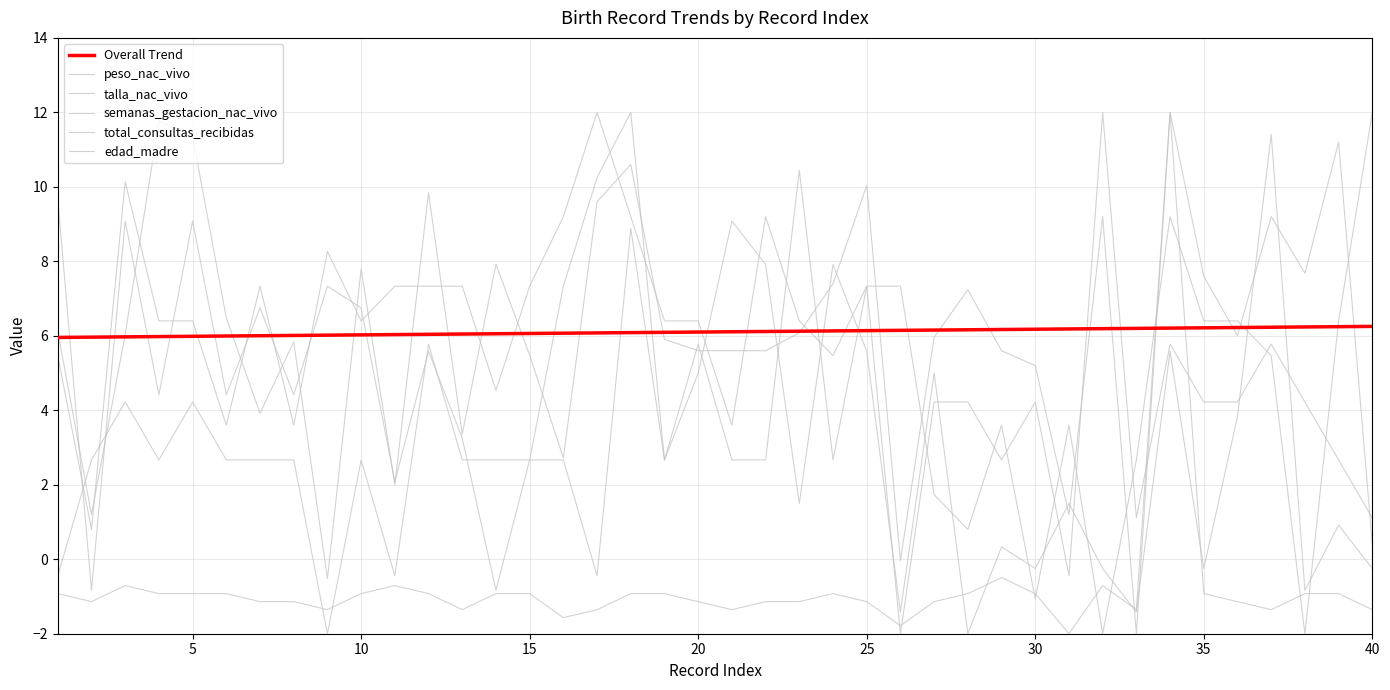

Does the chart display data point markers on the line(s)?

No